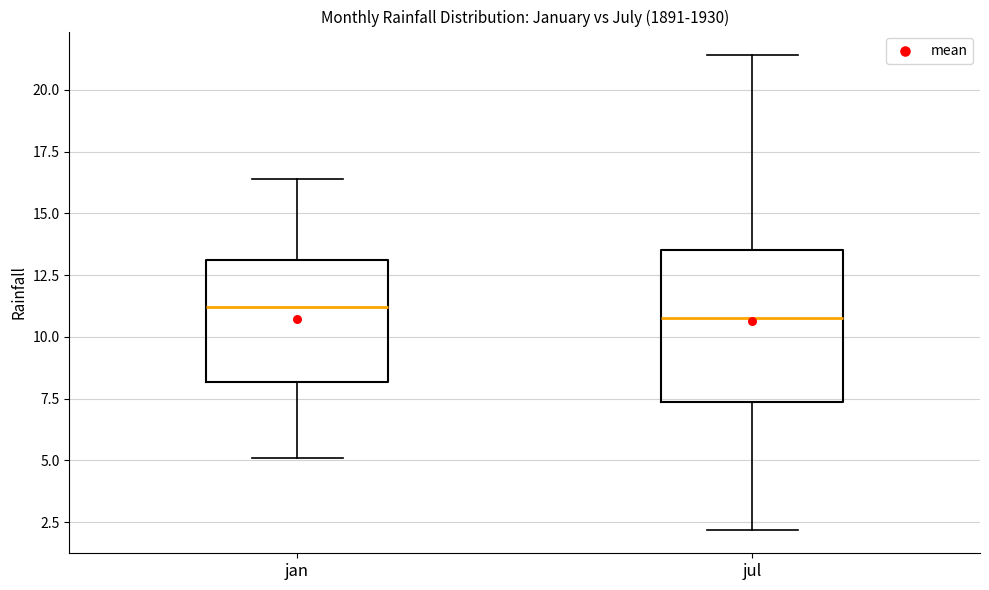

Reading left to right, transcribe this box plot: for each box, give where its median line is, the range the box spans, and where its two whiskers end, as read against the y-axis. The values are not printed on the chart, so give them approximately, as read against the axis.

jan: median 11.0, box 8.0 to 13.0, whiskers 5.0 to 16.5
jul: median 11.0, box 7.5 to 13.5, whiskers 2.0 to 21.5